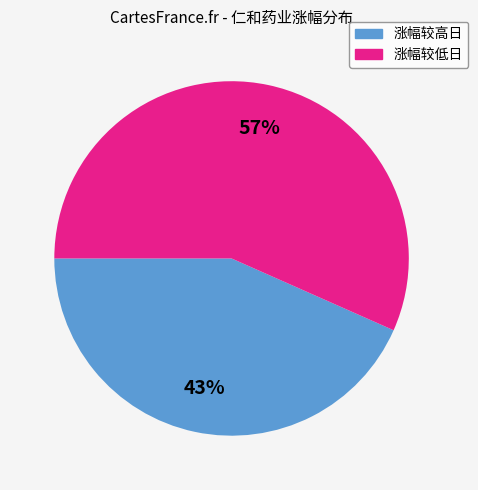

Is there any slice that represents more than half of the pie?

Yes